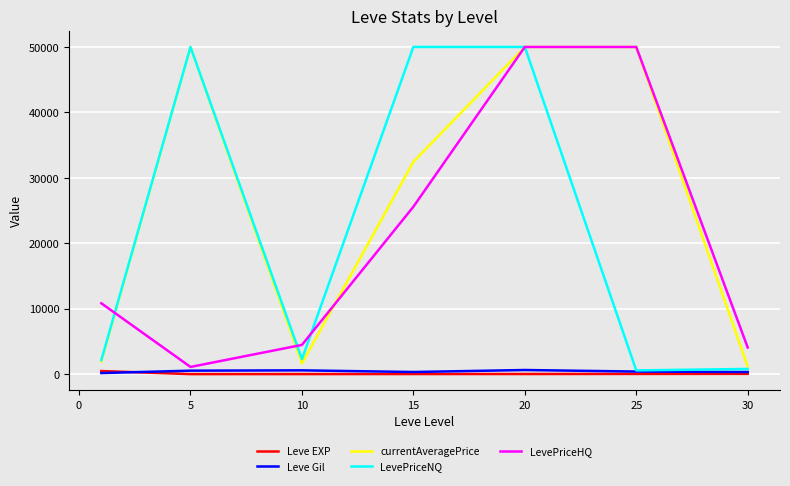

Which series has the largest total across all categories?

currentAveragePrice